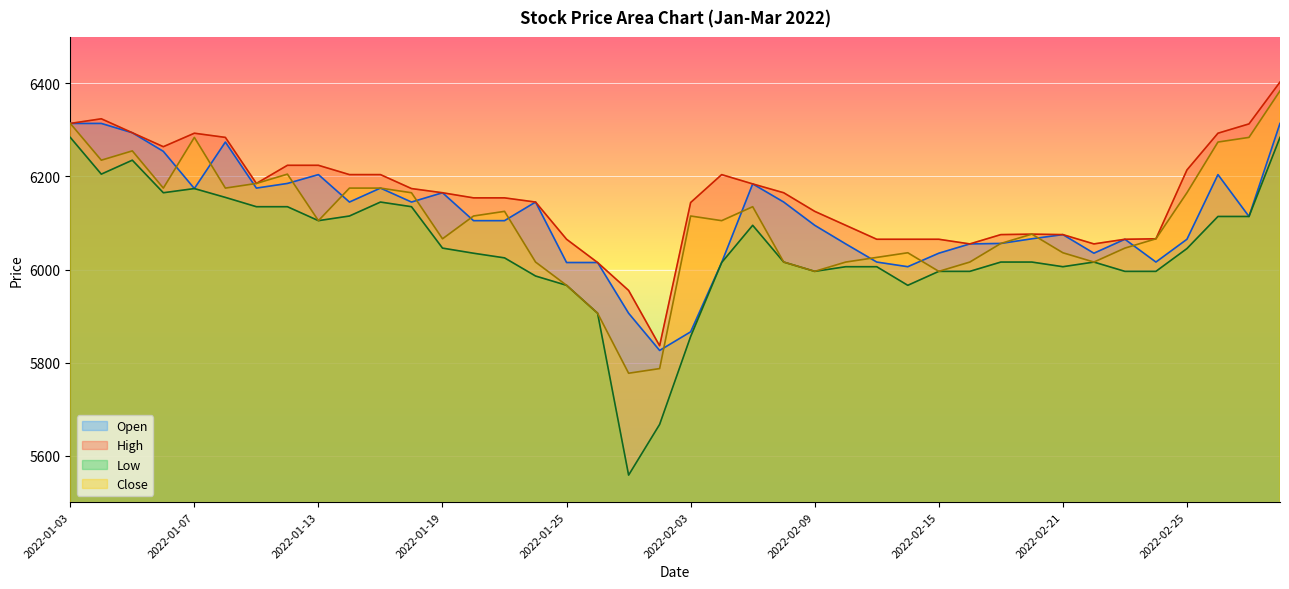

In Open, how many points are higher than both neighbors (excluding endpoints)?

9